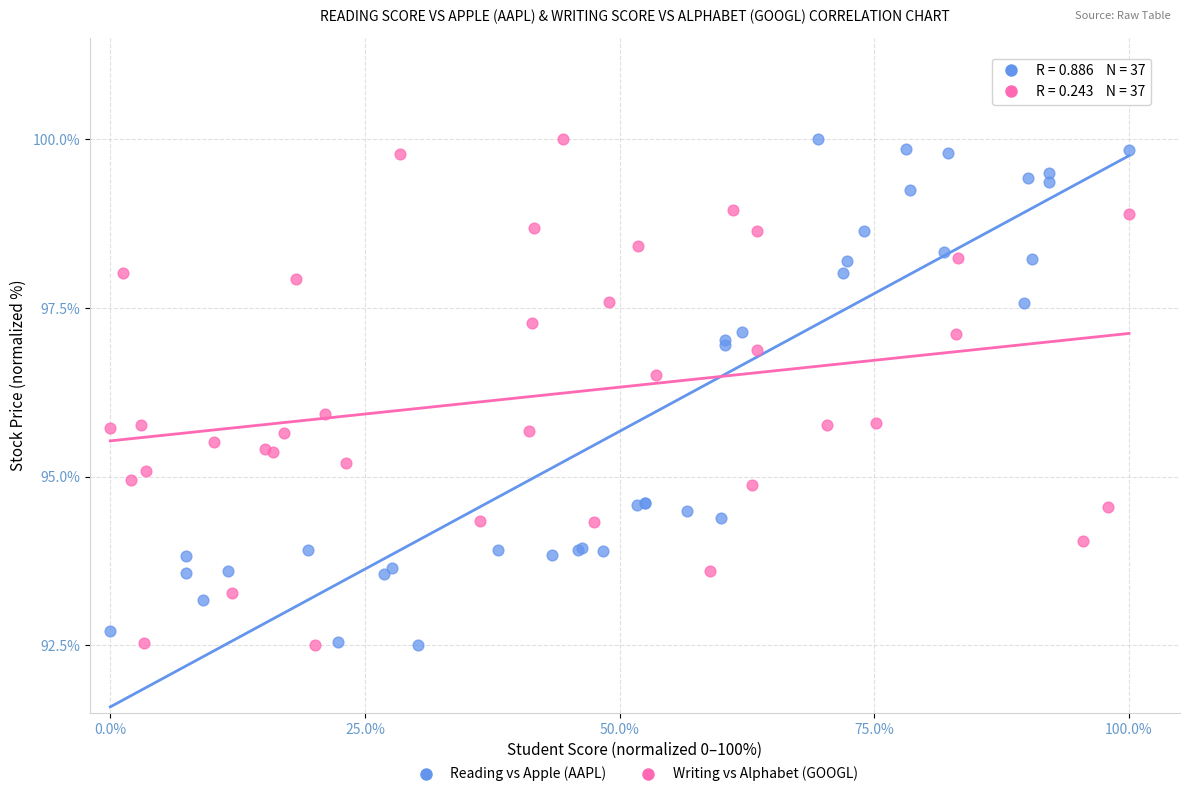

What are all the series names shown in the legend?

Reading vs Apple (AAPL), Writing vs Alphabet (GOOGL)